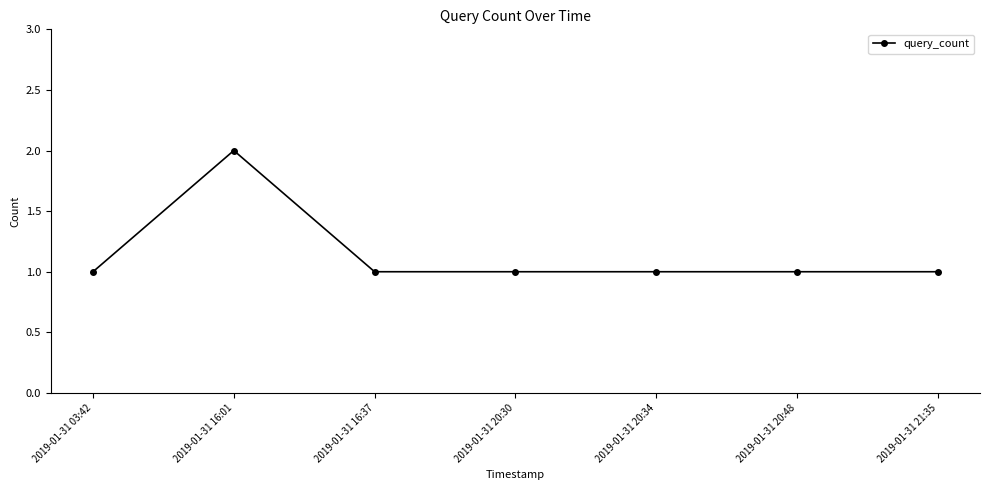

What is the sum of all values?

8